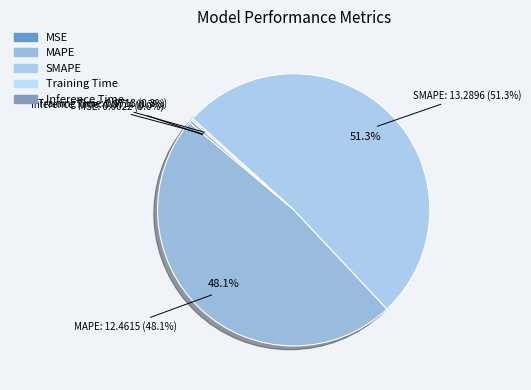

Which slice represents more than half of the pie?

SMAPE